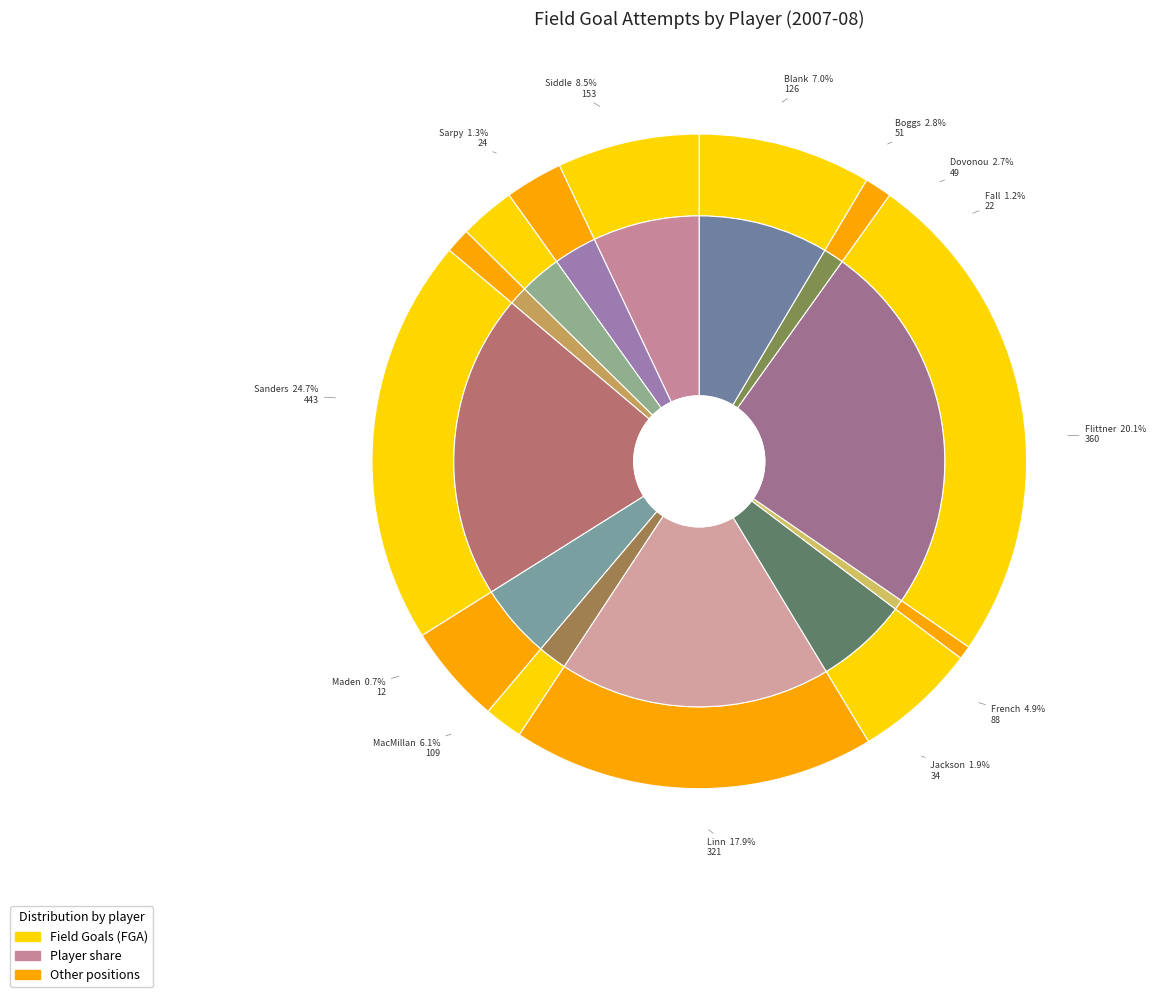

How many segments does this pie chart have?

13